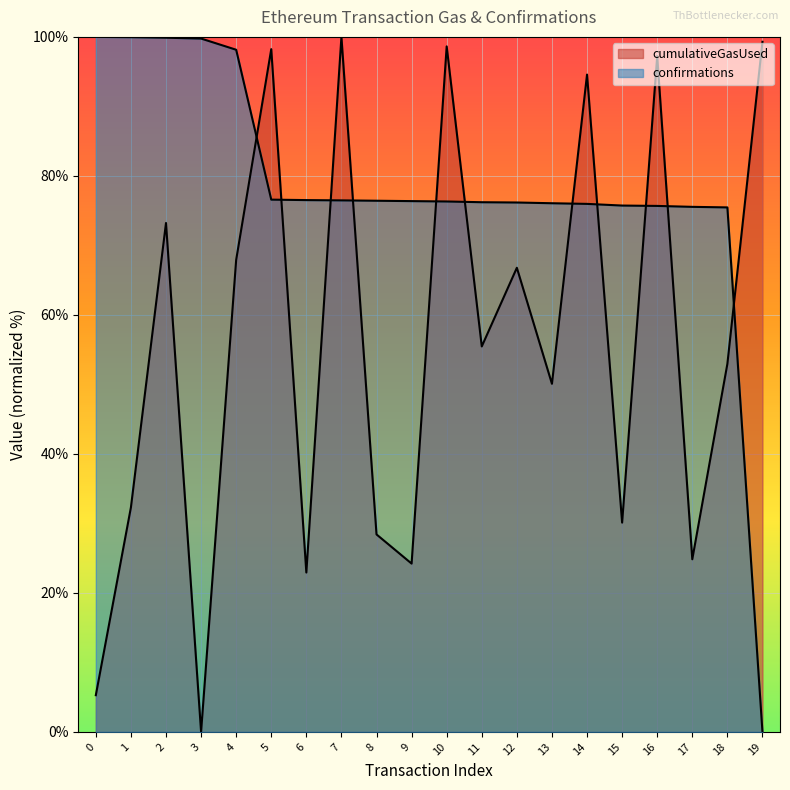

Which category has the lowest value in the confirmations series?

19